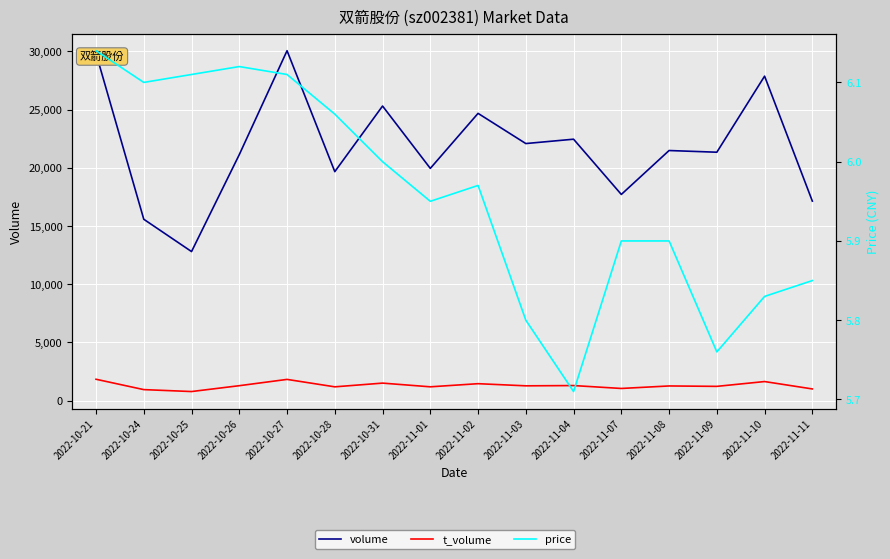

Which series has the largest total across all categories?

volume